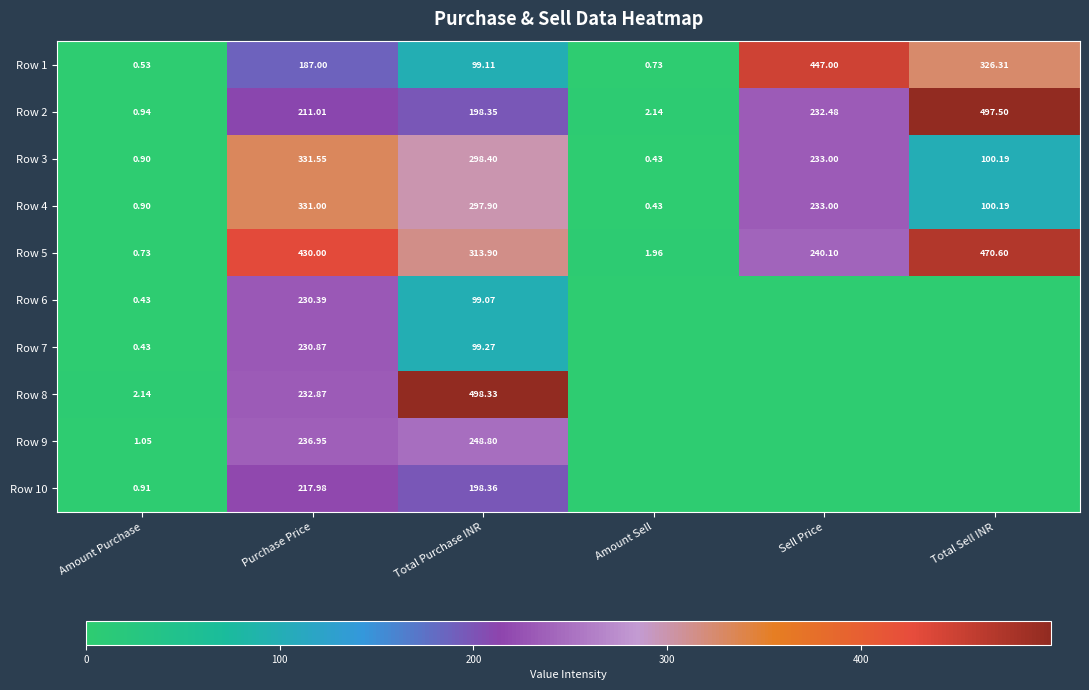

Which label corresponds to the largest value in the chart?

Total Purchase INR